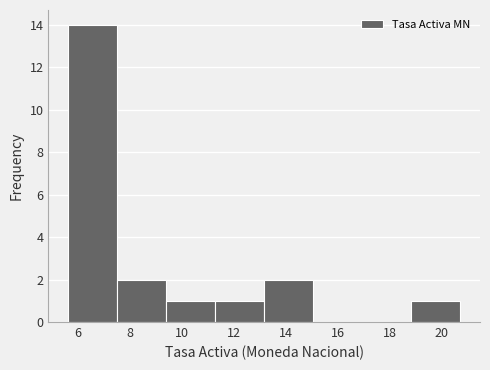

How tall is the bar that spans 18.8 to 20.8 on the x-axis? Neither the bar edges nor the heights are printed on the chart, so give them approximately, as read against the axes.

1